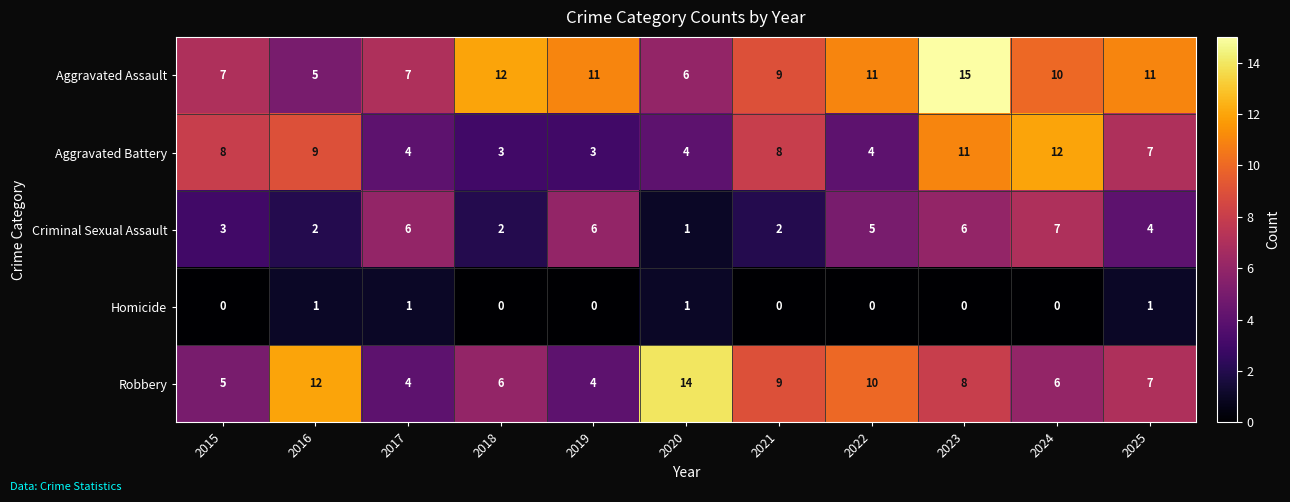

What is the maximum value for Criminal Sexual Assault?

7